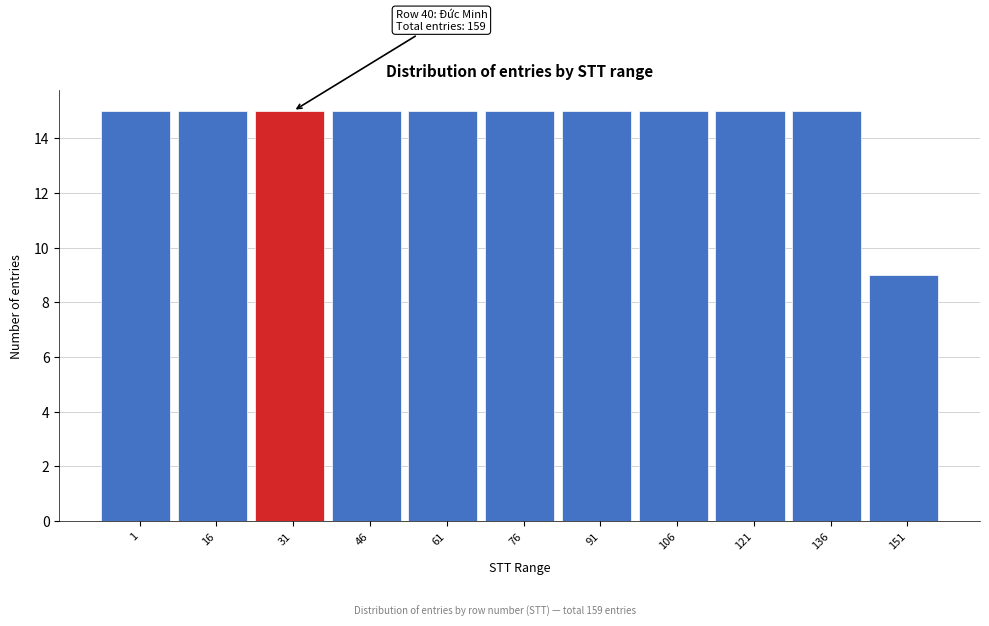

Reading left to right, extract all data points from this chart.

1=15	16=15	31=15	46=15	61=15	76=15	91=15	106=15	121=15	136=15	151=9